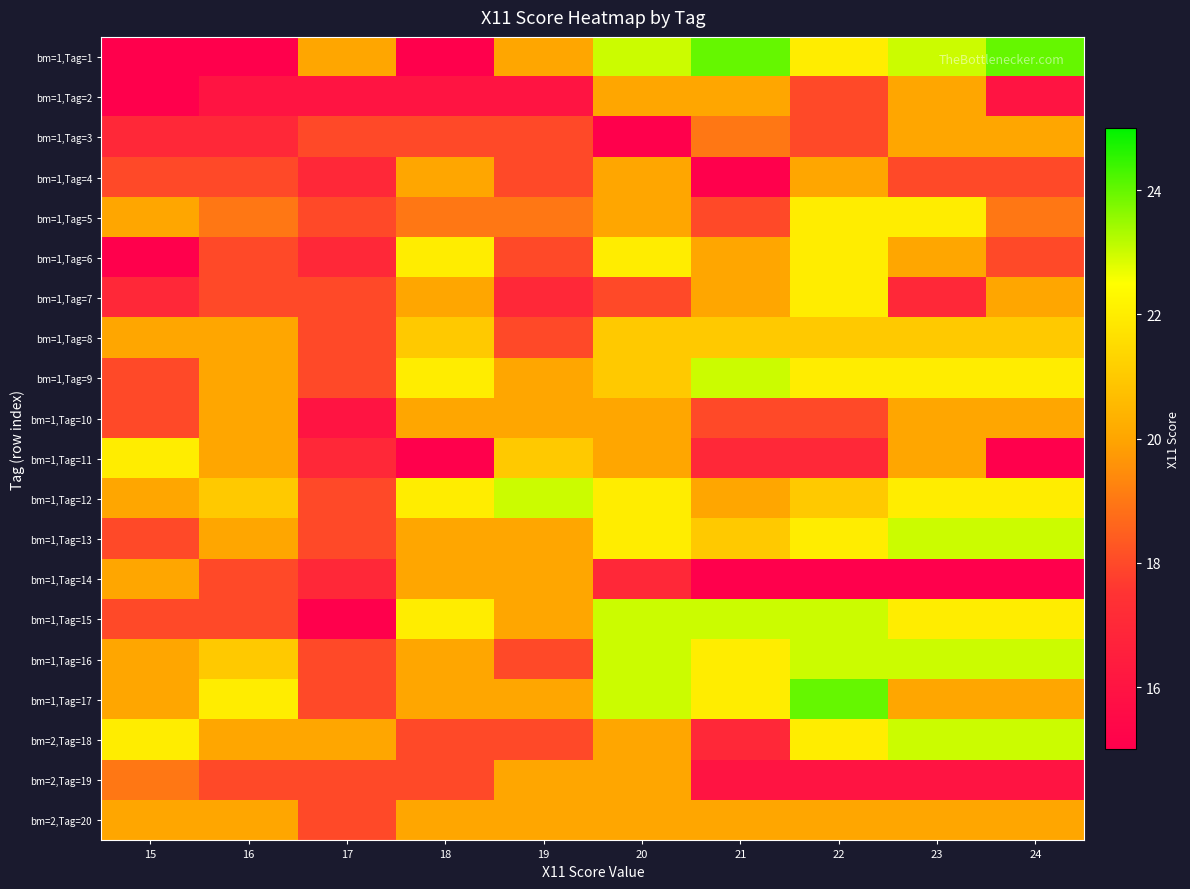

What is the greatest value displayed?

24